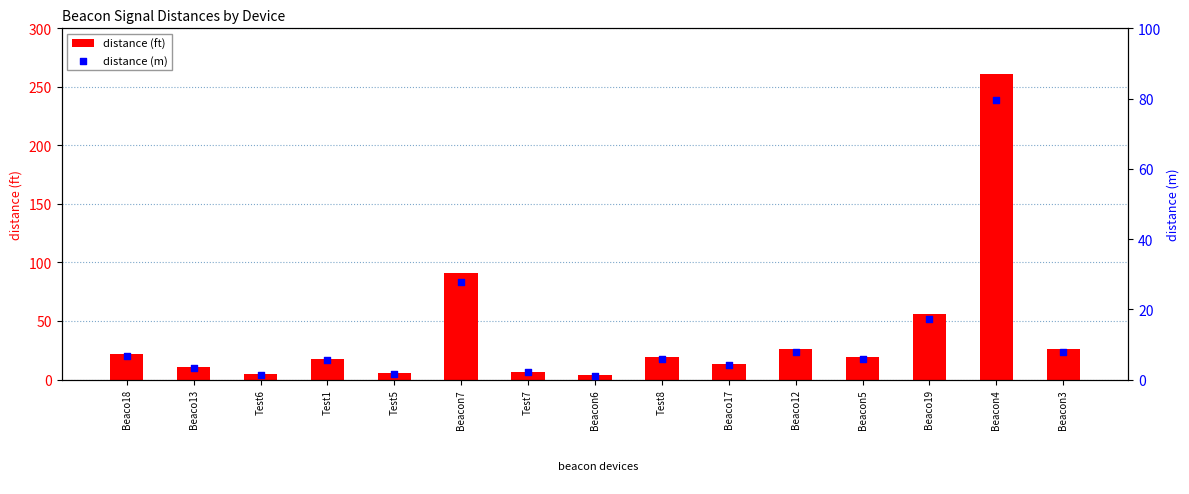

At which category is the sum across all series the highest?

Beacon4